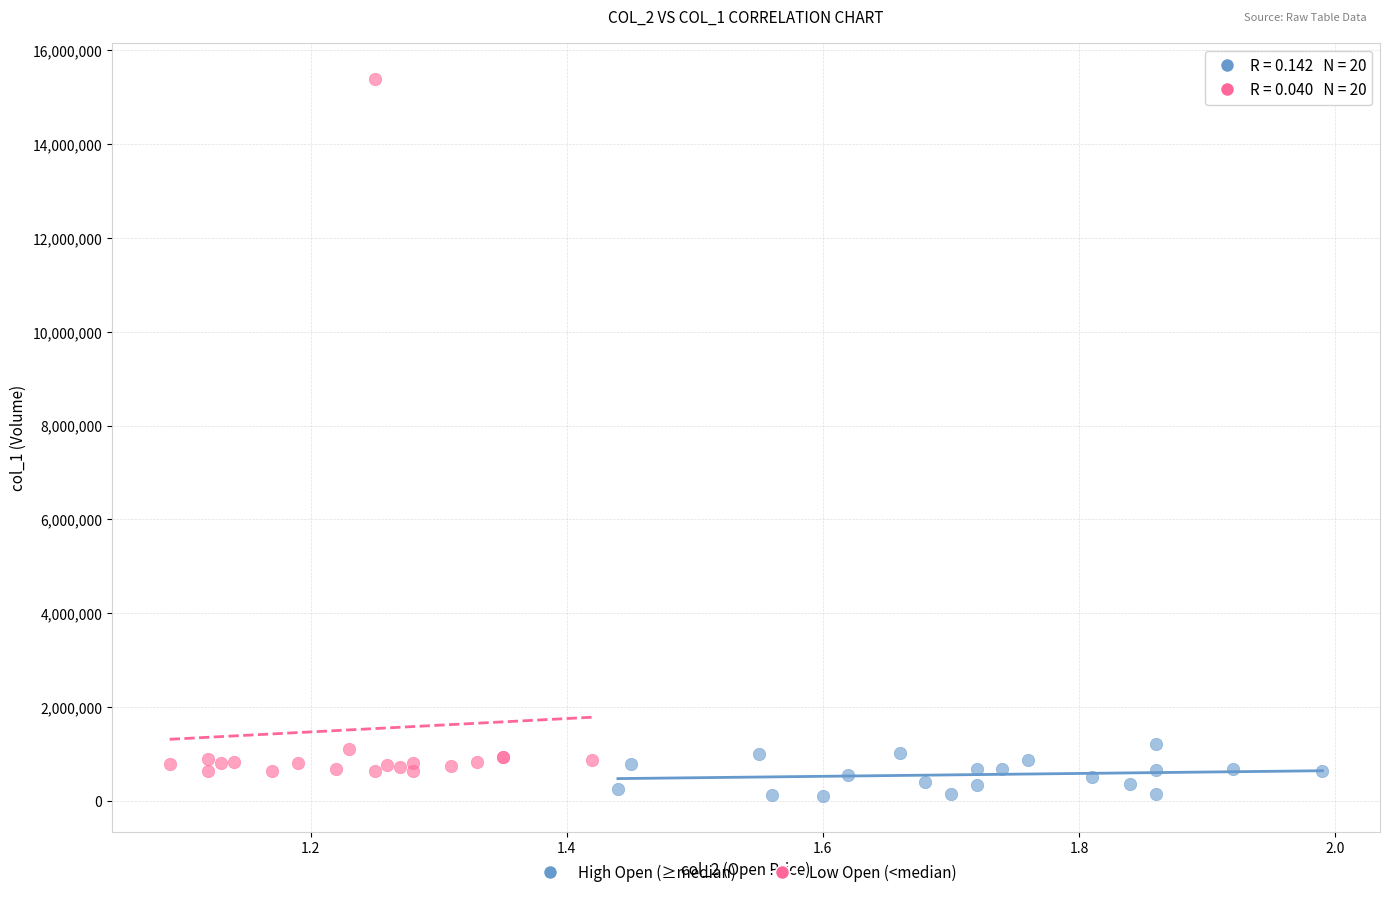

Which series contains the highest Y value?

Low Open (<median)